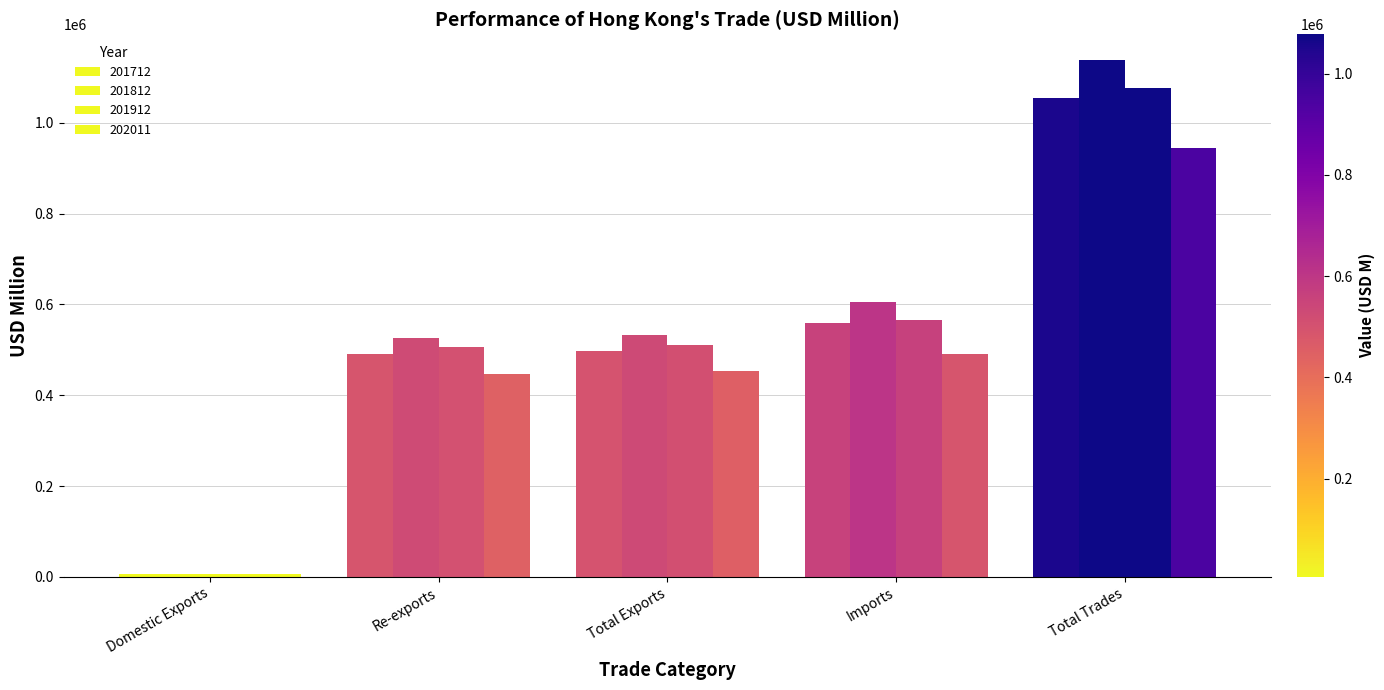

How many bars are there in total?

20